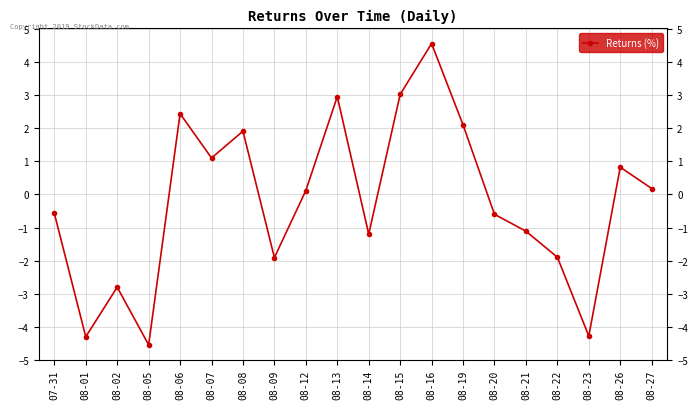

At which category does the data reach its first local peak?

08-02